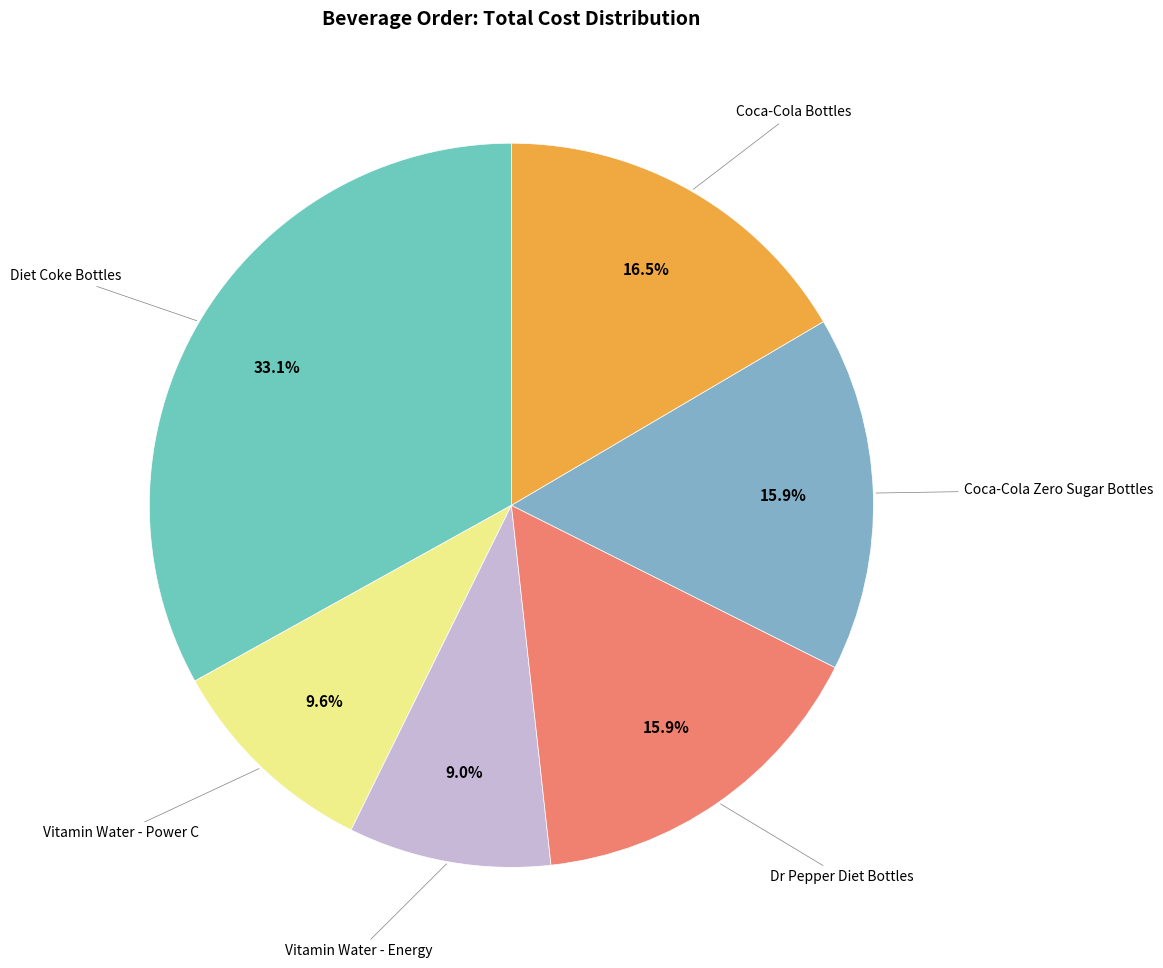

Count the number of slices in the pie.

6